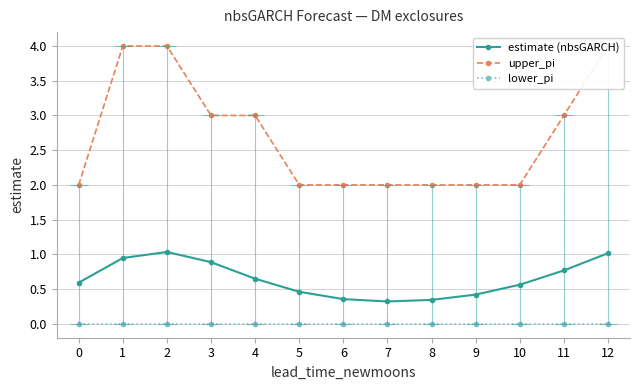

Reading left to right, extract all data points from this chart.

estimate (nbsGARCH): 0=0.6	1=0.9	2=1.0	3=0.9	4=0.6	5=0.5	6=0.4	7=0.3	8=0.3	9=0.4	10=0.6	11=0.8	12=1.0
upper_pi: 0=2.0	1=4.0	2=4.0	3=3.0	4=3.0	5=2.0	6=2.0	7=2.0	8=2.0	9=2.0	10=2.0	11=3.0	12=4.0
lower_pi: 0=0.0	1=0.0	2=0.0	3=0.0	4=0.0	5=0.0	6=0.0	7=0.0	8=0.0	9=0.0	10=0.0	11=0.0	12=0.0